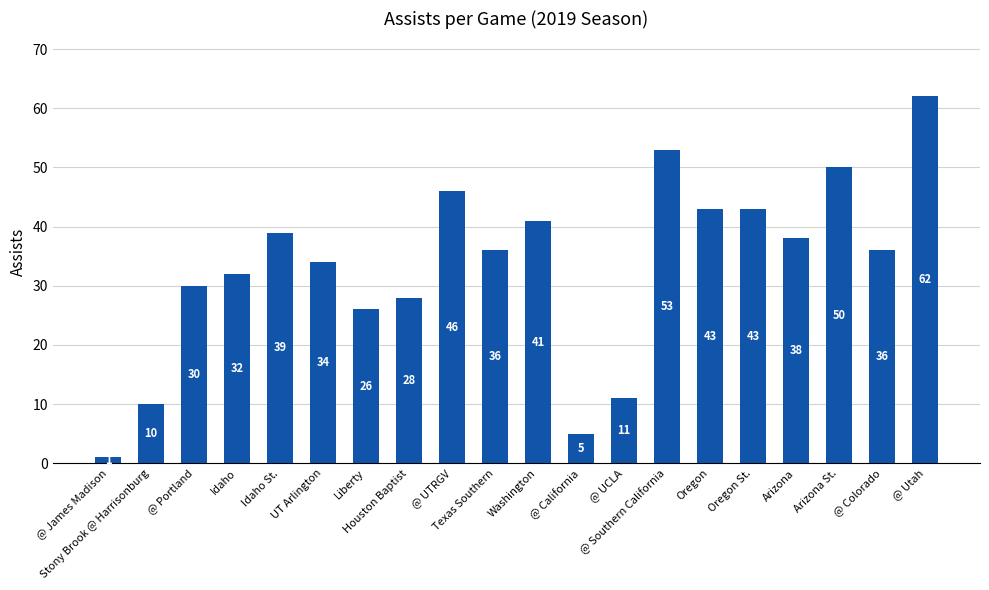

What is the difference between the values at @ California and @ Utah?

57